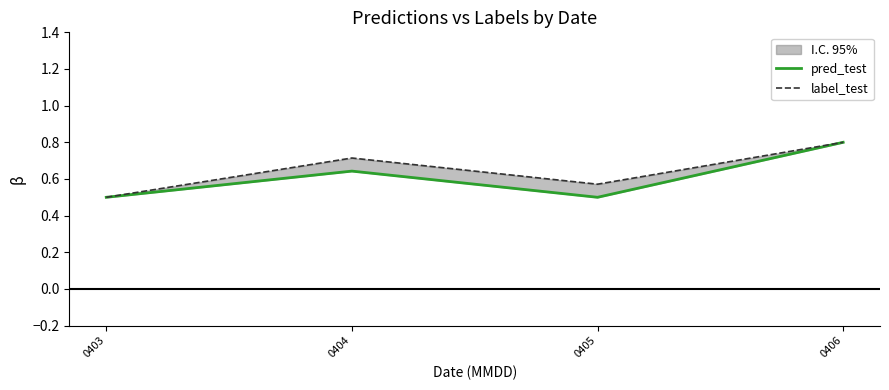

At which category does label_test reach its first local peak?

0404